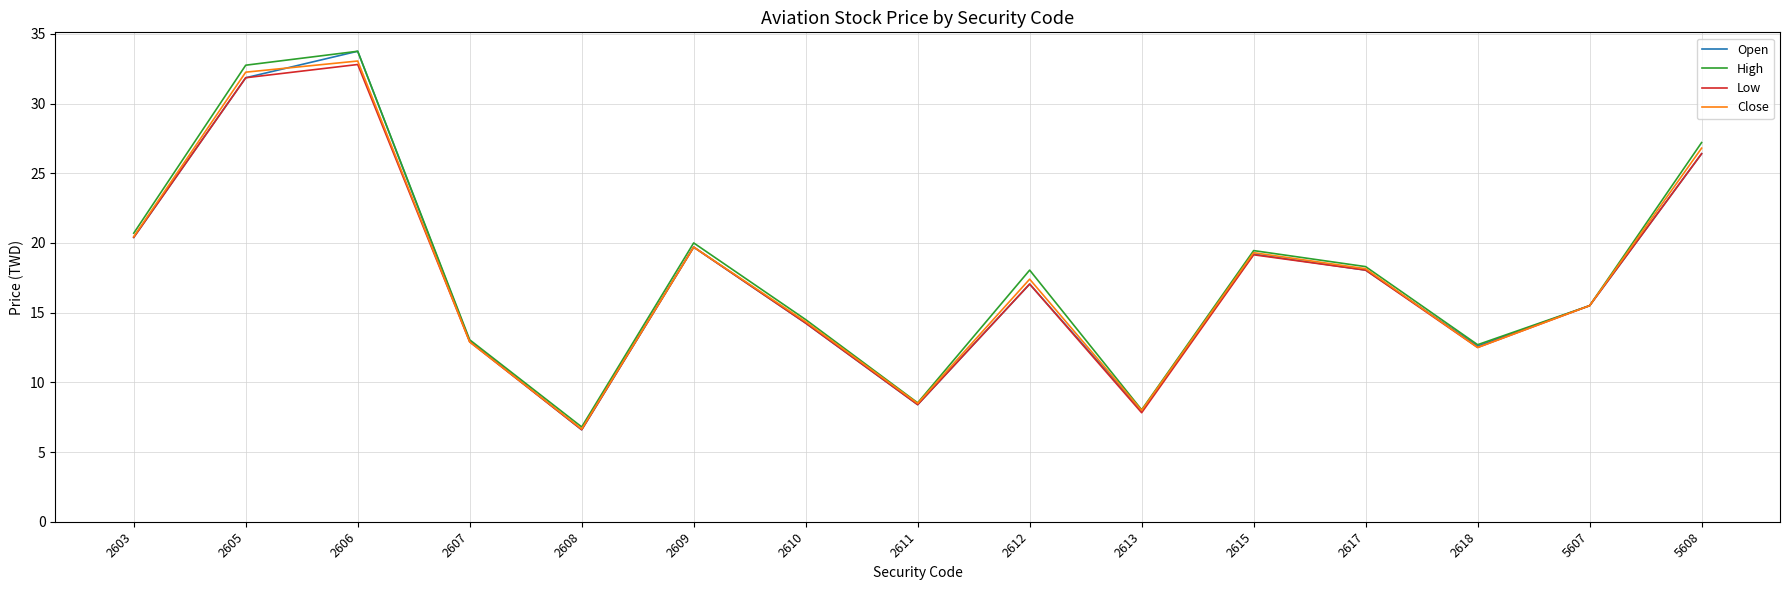

Is the value of High at 2613 greater than the value of Open at 2609?

No